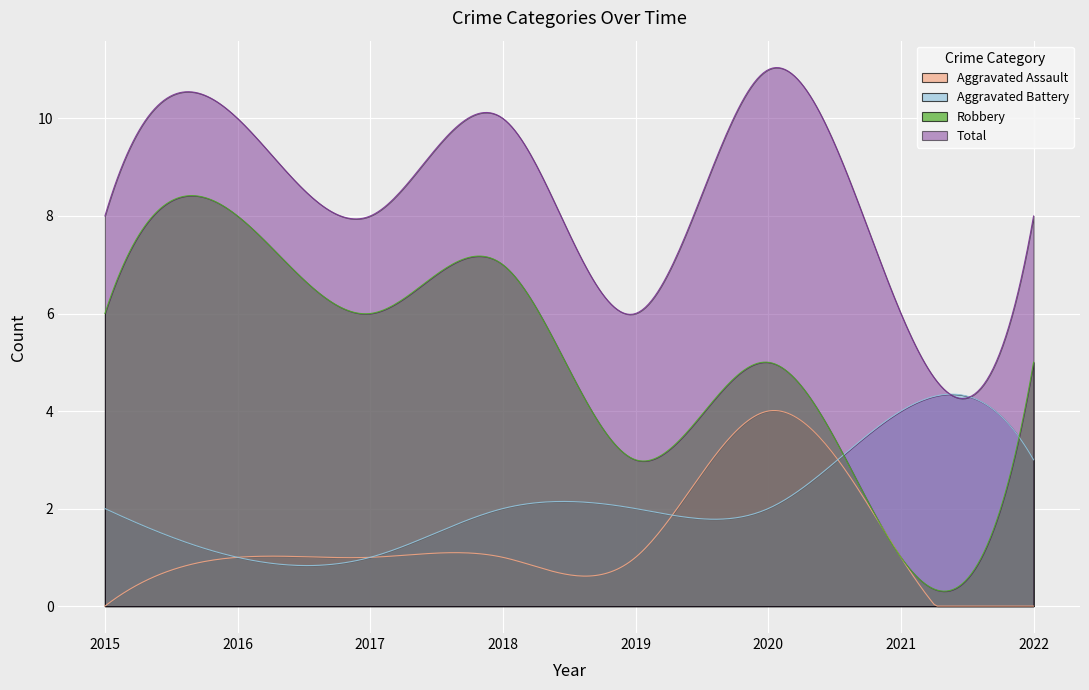

What are all the series names shown in the legend?

Aggravated Assault, Aggravated Battery, Robbery, Total